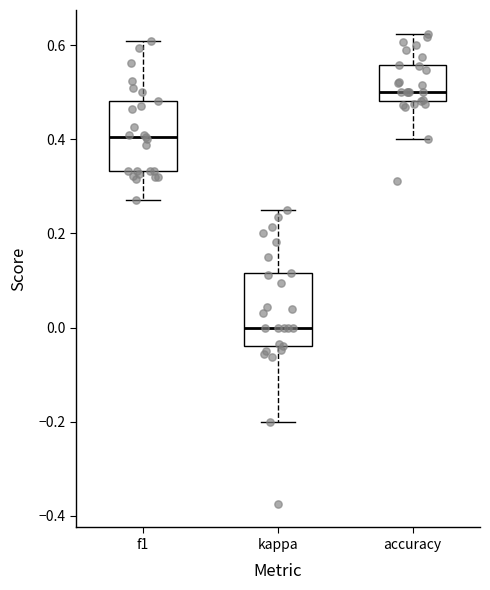

Where does the median line of the box for kappa sit on the y-axis? The values are not printed on the chart, so give them approximately, as read against the axis.

0.00